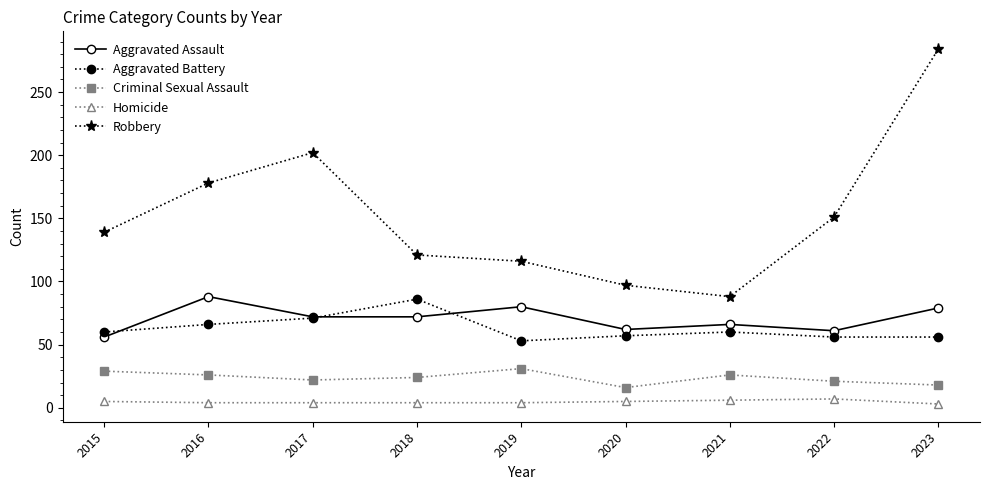

The Homicide series shows 4 at 2016. True or false?

True